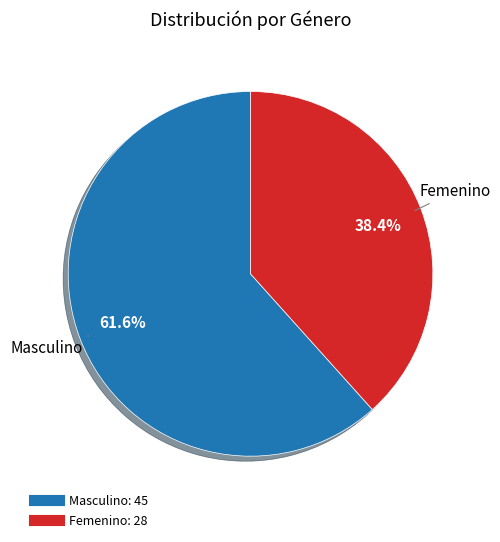

Is there any slice that represents more than half of the pie?

Yes